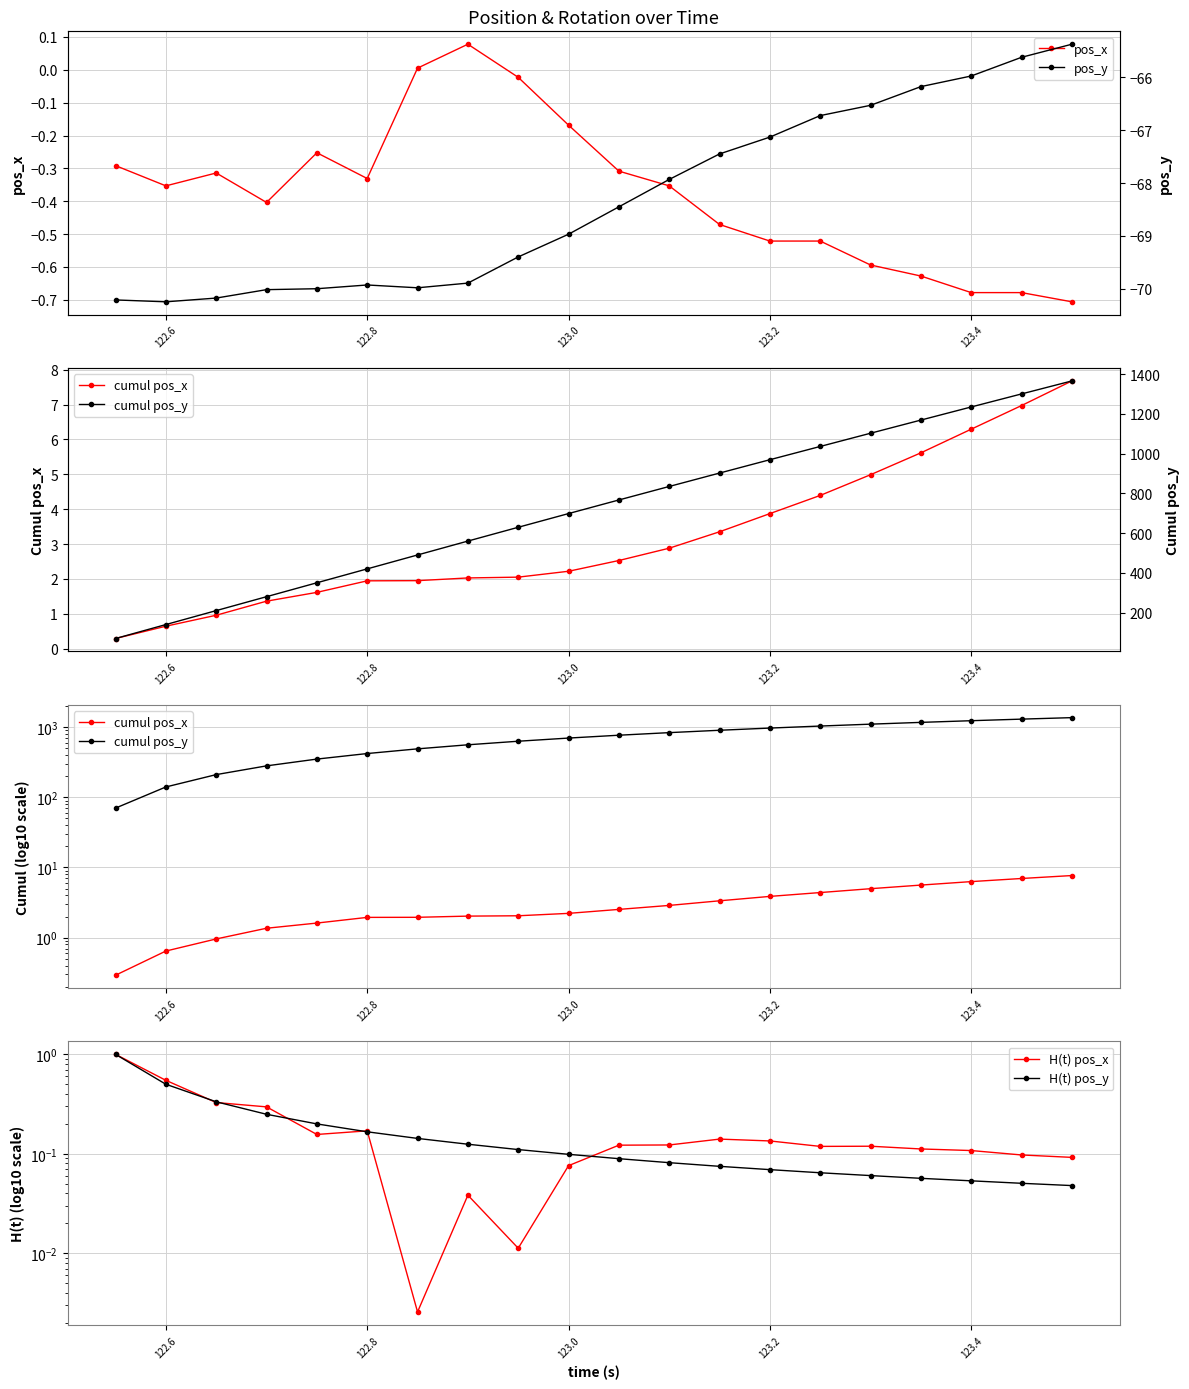

At which category does pos_x reach its first local valley?

122.6